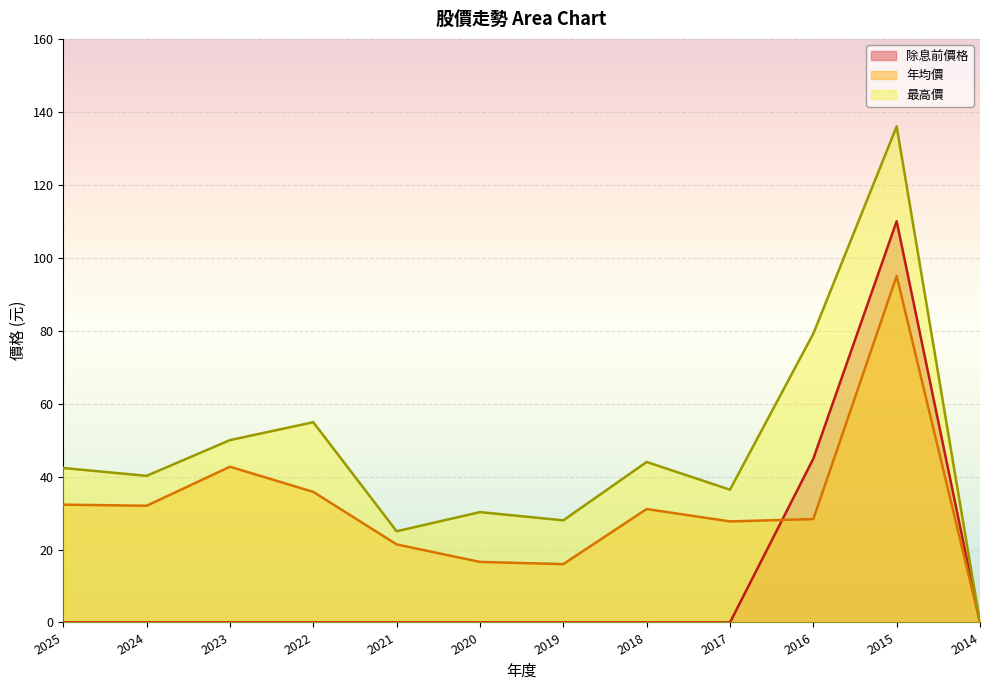

Which has a higher value, 2017 or 2019?

2017